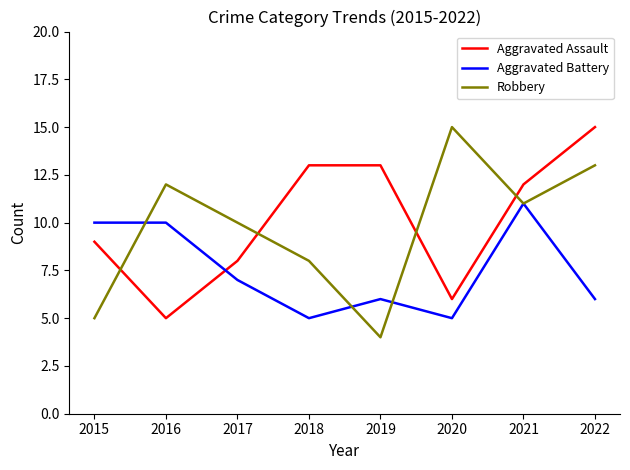

Is it true that Robbery equals 1 at 2015?

False